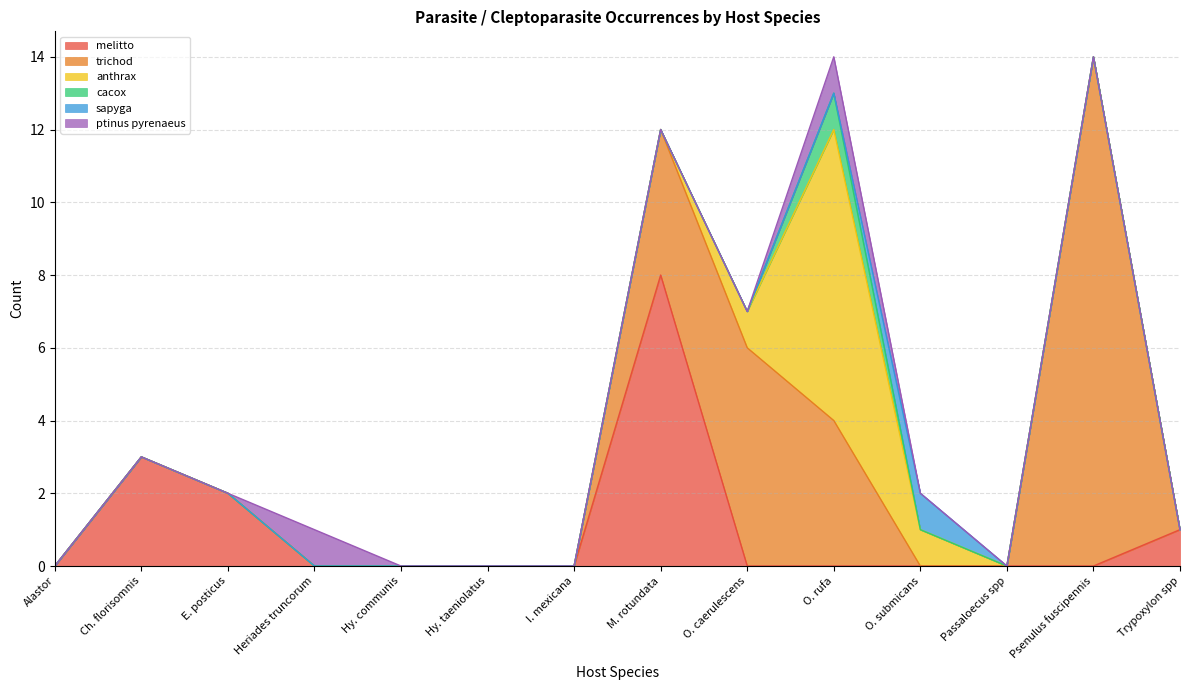

List the series in order of their peak value, lowest first.

cacox, sapyga, ptinus pyrenaeus, melitto, anthrax, trichod